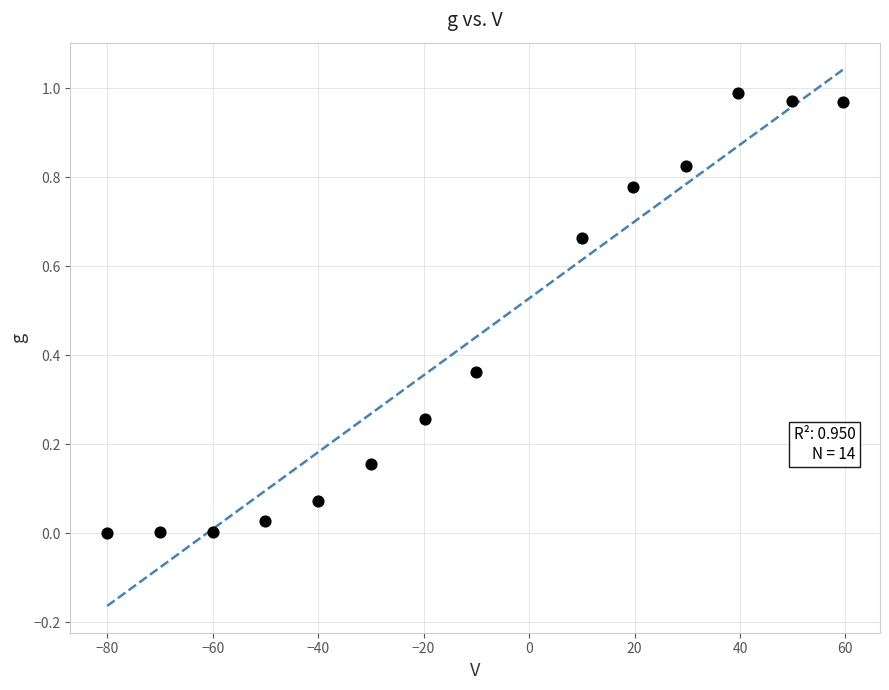

What is the range of X values (max minus min)?

139.6